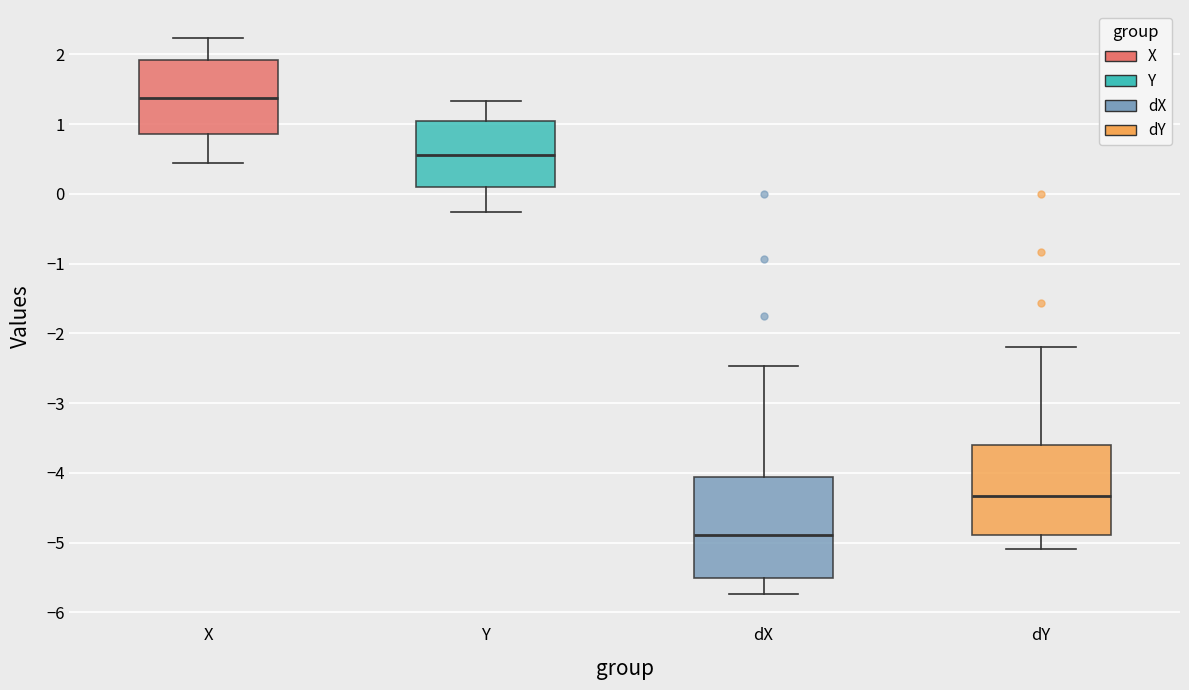

Reading left to right, transcribe this box plot: for each box, give where its median line is, the range the box spans, and where its two whiskers end, as read against the y-axis. The values are not printed on the chart, so give them approximately, as read against the axis.

X: median 1.4, box 0.9 to 1.9, whiskers 0.4 to 2.2
Y: median 0.6, box 0.1 to 1.0, whiskers -0.3 to 1.3
dX: median -4.9, box -5.5 to -4.1, whiskers -5.7 to -2.5
dY: median -4.3, box -4.9 to -3.6, whiskers -5.1 to -2.2